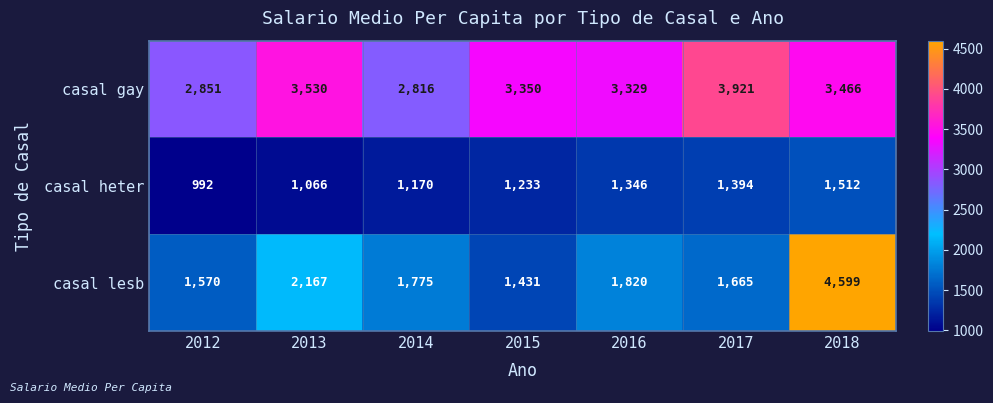

Which series has the largest total across all categories?

casal gay